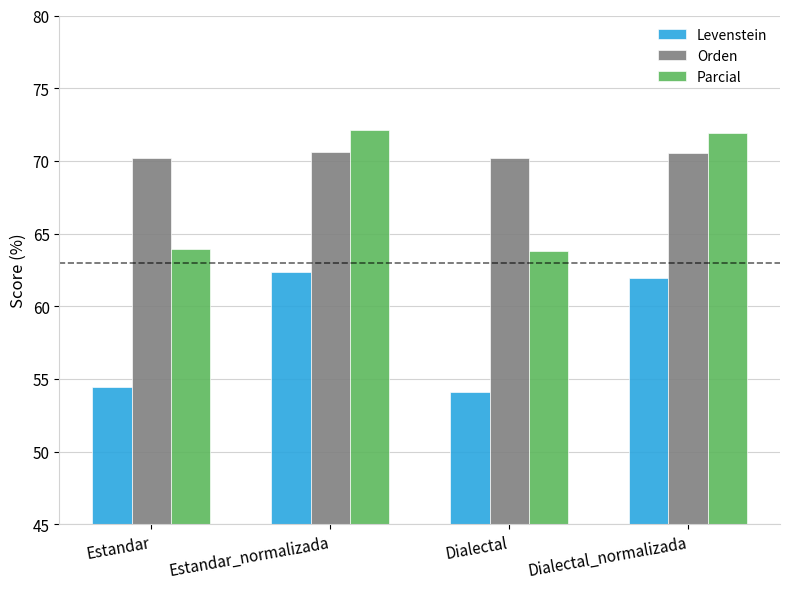

List the labels in order of Levenstein value, largest first.

Estandar_normalizada, Dialectal_normalizada, Estandar, Dialectal